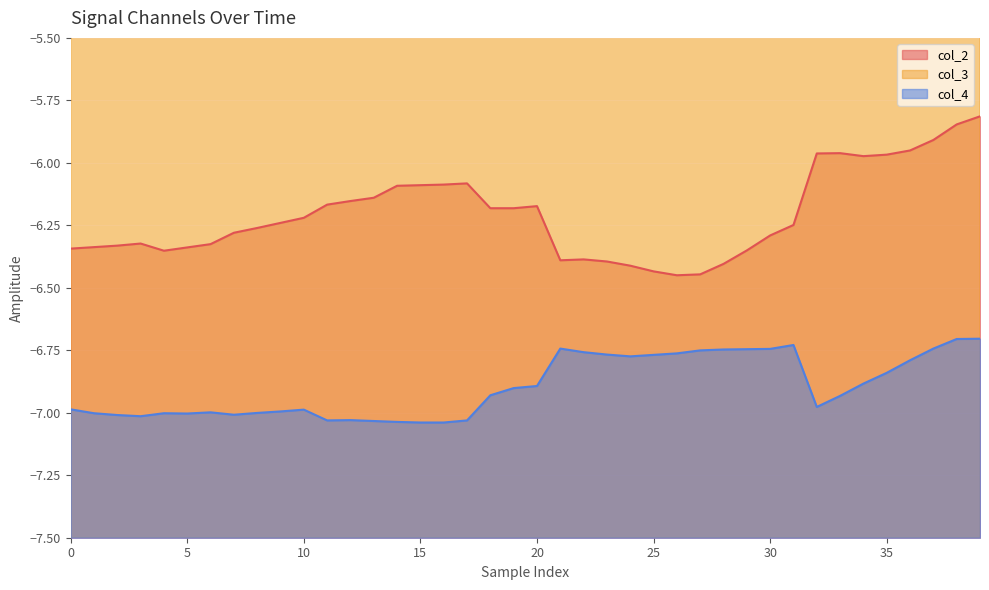

Reading left to right, list all the values displayed in this chart.

col_2: -6.3	-6.3	-6.3	-6.3	-6.4	-6.3	-6.3	-6.3	-6.3	-6.2	-6.2	-6.2	-6.2	-6.1	-6.1	-6.1	-6.1	-6.1	-6.2	-6.2	-6.2	-6.4	-6.4	-6.4	-6.4	-6.4	-6.4	-6.4	-6.4	-6.4	-6.3	-6.2	-6.0	-6.0	-6.0	-6.0	-6.0	-5.9	-5.8	-5.8
col_3: -2.7	-2.7	-2.6	-2.7	-2.6	-2.6	-2.7	-2.8	-2.8	-2.9	-2.9	-3.0	-3.0	-3.0	-3.1	-3.1	-3.1	-3.1	-3.2	-3.2	-3.3	-3.1	-3.1	-3.1	-3.0	-3.0	-3.0	-3.0	-3.1	-3.2	-3.3	-3.4	-3.5	-3.6	-3.6	-3.7	-3.8	-4.0	-4.1	-4.2
col_4: -7.0	-7.0	-7.0	-7.0	-7.0	-7.0	-7.0	-7.0	-7.0	-7.0	-7.0	-7.0	-7.0	-7.0	-7.0	-7.0	-7.0	-7.0	-6.9	-6.9	-6.9	-6.7	-6.8	-6.8	-6.8	-6.8	-6.8	-6.8	-6.7	-6.7	-6.7	-6.7	-7.0	-6.9	-6.9	-6.8	-6.8	-6.7	-6.7	-6.7